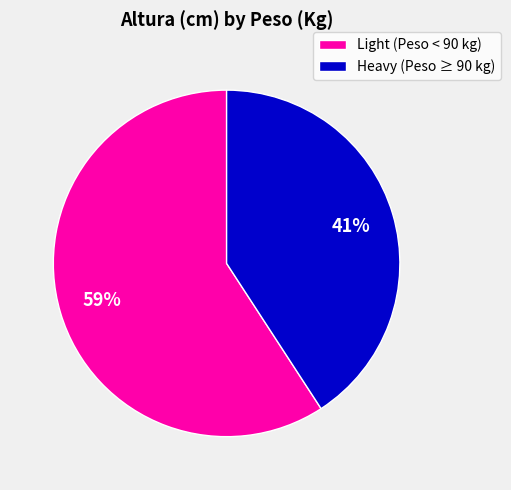

Combined, do Heavy (Peso ≥ 90 kg) and Light (Peso < 90 kg) account for over 50%?

Yes